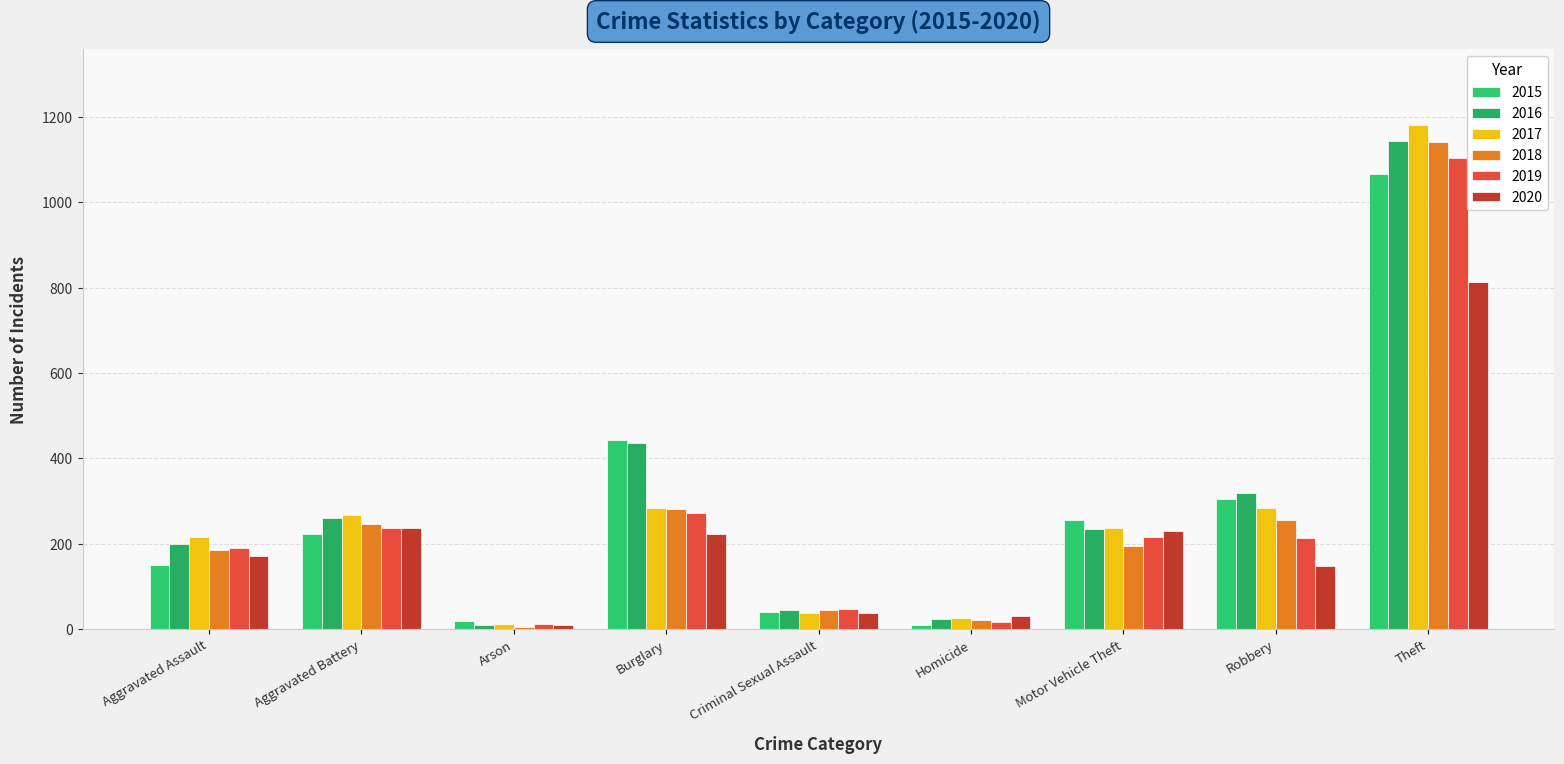

Is the value of 2017 at Burglary greater than the value of 2016 at Criminal Sexual Assault?

Yes